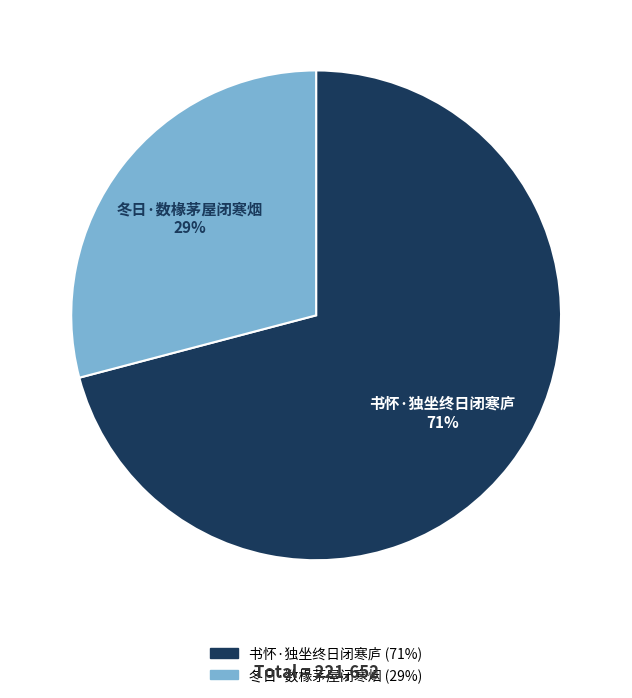

Is the sum of 冬日·数椽茅屋闭寒烟 and 书怀·独坐终日闭寒庐 greater than half?

Yes